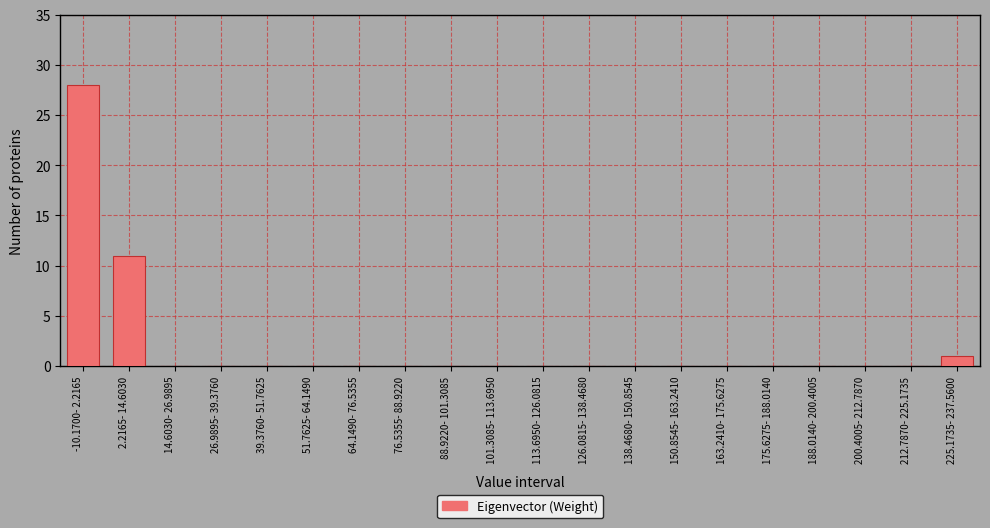

Reading left to right, what are all the values shown in this chart?

-10.1700- 2.2165=28	2.2165- 14.6030=11	14.6030- 26.9895=0	26.9895- 39.3760=0	39.3760- 51.7625=0	51.7625- 64.1490=0	64.1490- 76.5355=0	76.5355- 88.9220=0	88.9220- 101.3085=0	101.3085- 113.6950=0	113.6950- 126.0815=0	126.0815- 138.4680=0	138.4680- 150.8545=0	150.8545- 163.2410=0	163.2410- 175.6275=0	175.6275- 188.0140=0	188.0140- 200.4005=0	200.4005- 212.7870=0	212.7870- 225.1735=0	225.1735- 237.5600=1